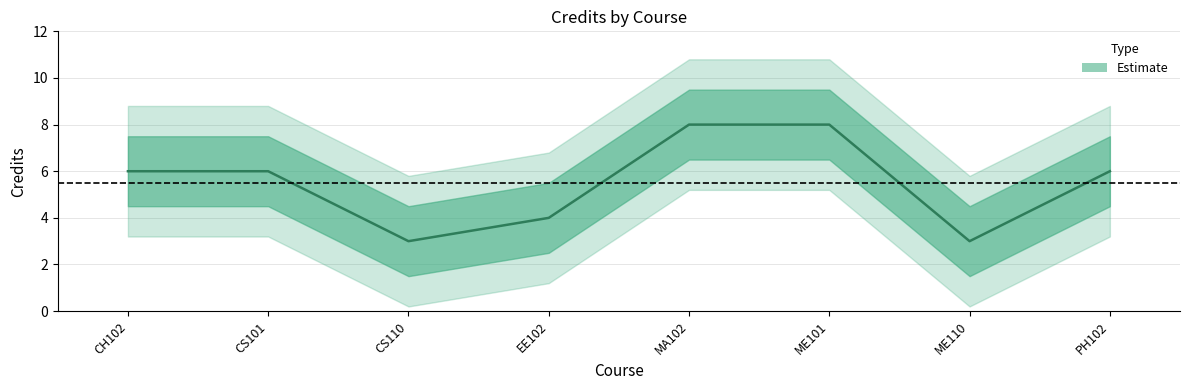

How many interior local valleys (lower than both neighbors) does the data have?

2